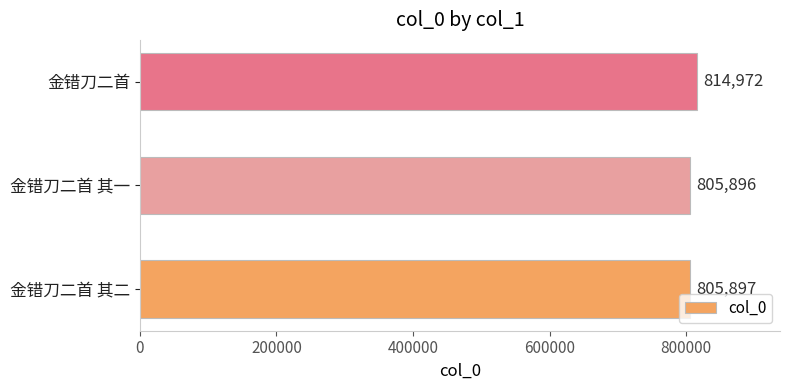

What is the change in value from 金错刀二首 其一 to 金错刀二首?

+9076